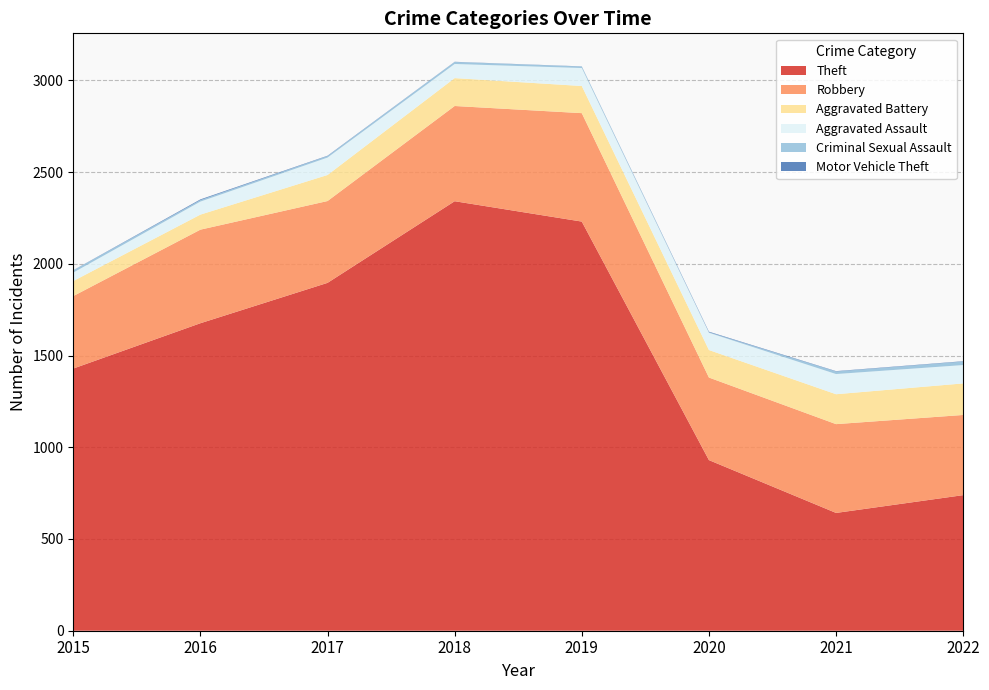

Reading left to right, what are all the values shown in this chart?

Theft: 1429	1676	1896	2341	2230	930	642	739
Robbery: 395	510	446	519	591	450	484	437
Aggravated Battery: 82	82	142	152	148	150	163	172
Aggravated Assault: 46	71	95	77	98	94	110	100
Criminal Sexual Assault: 12	8	8	11	8	3	14	19
Motor Vehicle Theft: 1	4	2	1	1	3	2	2